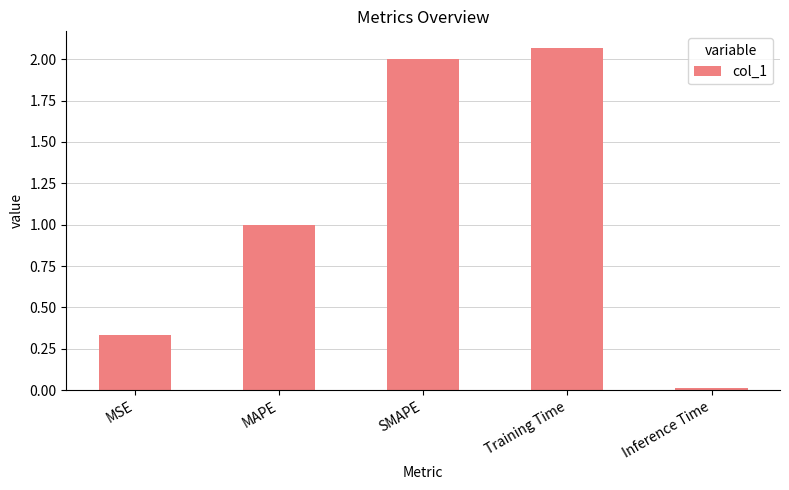

What is the difference between the second highest and second lowest values?

1.7